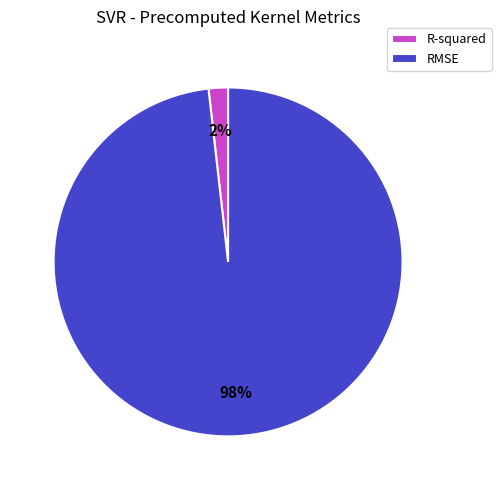

Rank the categories by value from highest to lowest.

RMSE, R-squared